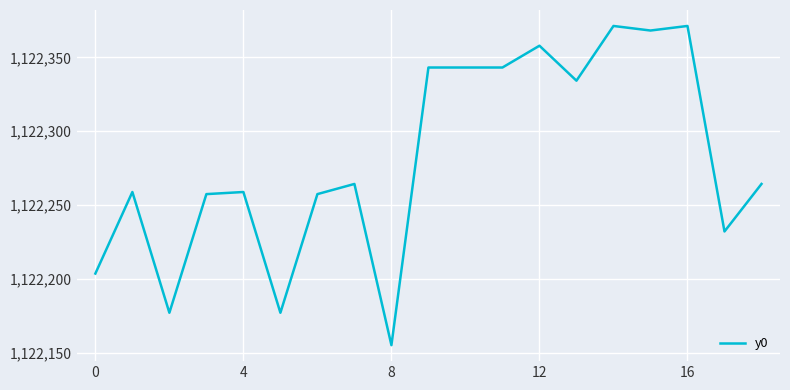

What is the minimum value shown in the chart?

1122155.0